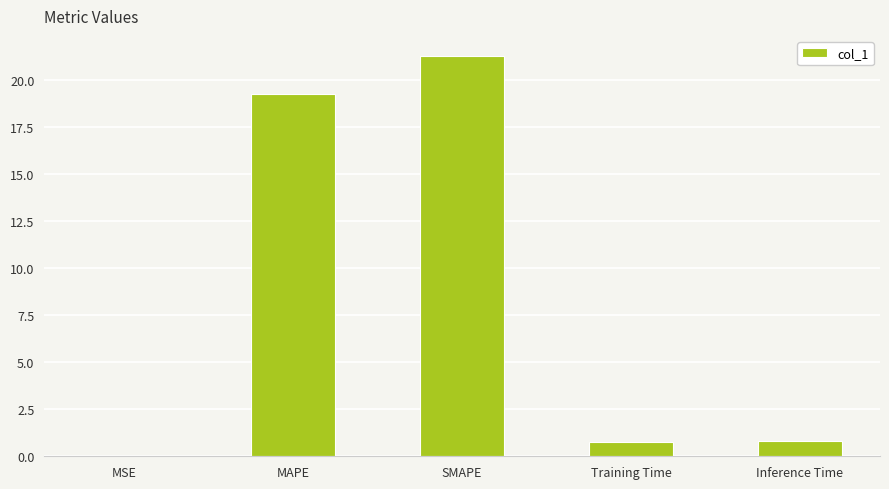

What is the approximate value at MAPE?

19.2